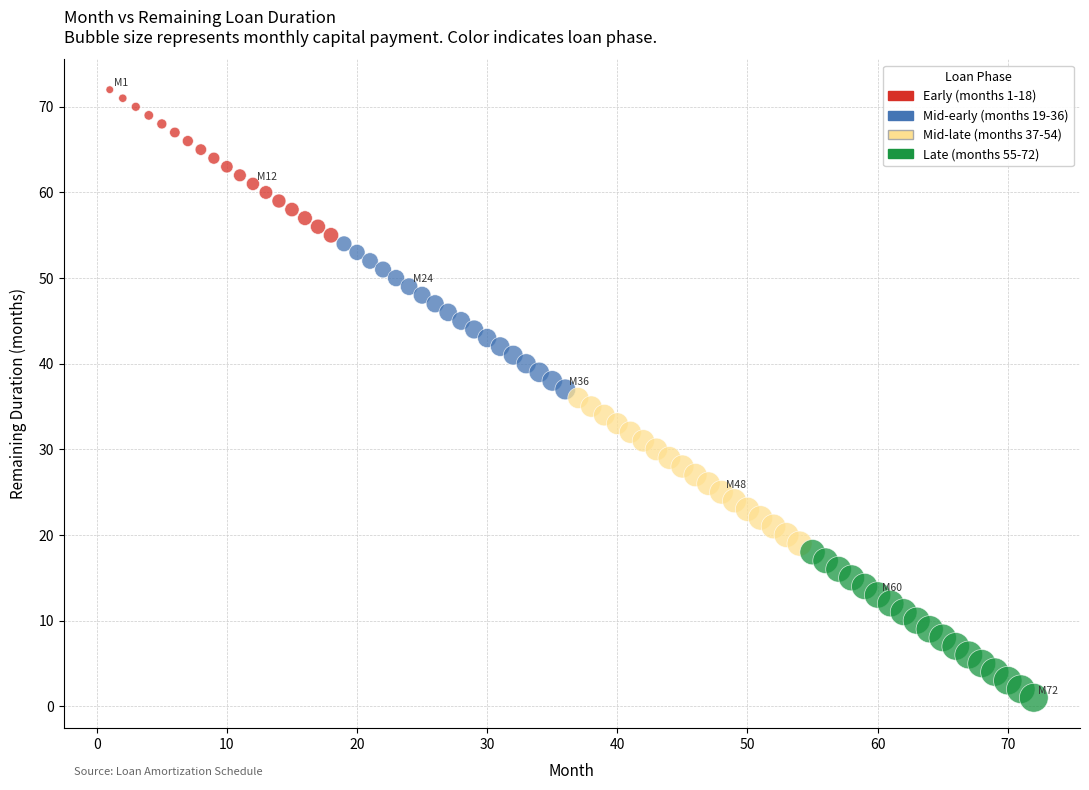

Which series contains the lowest Y value?

Late (months 55-72)